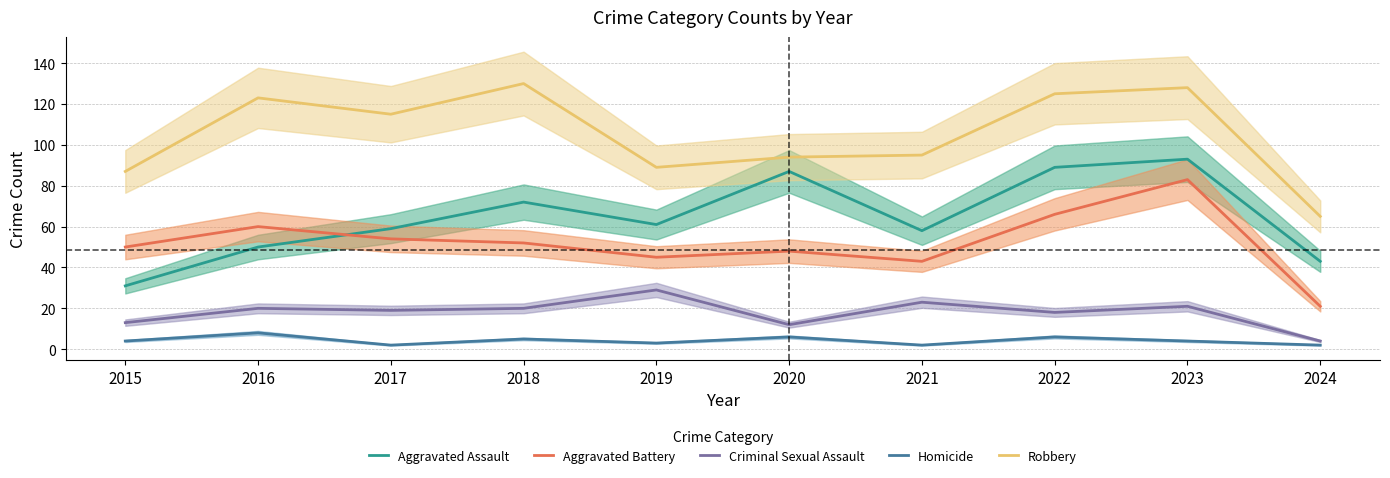

What is the minimum value for Robbery?

65